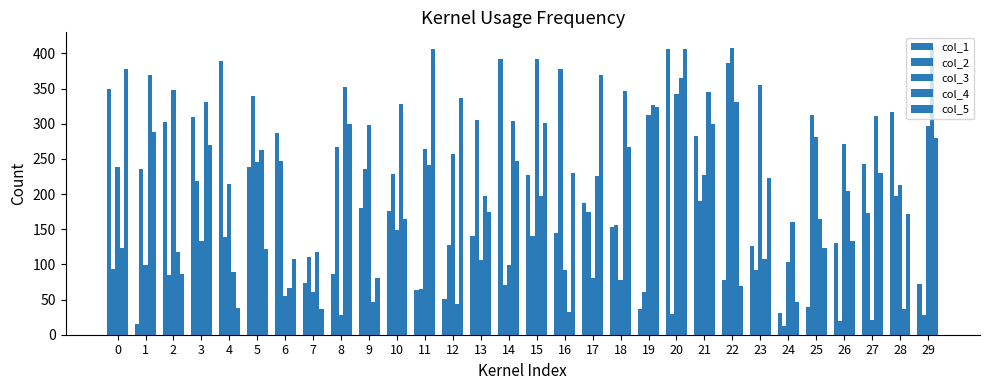

Which series has the largest total across all categories?

col_4